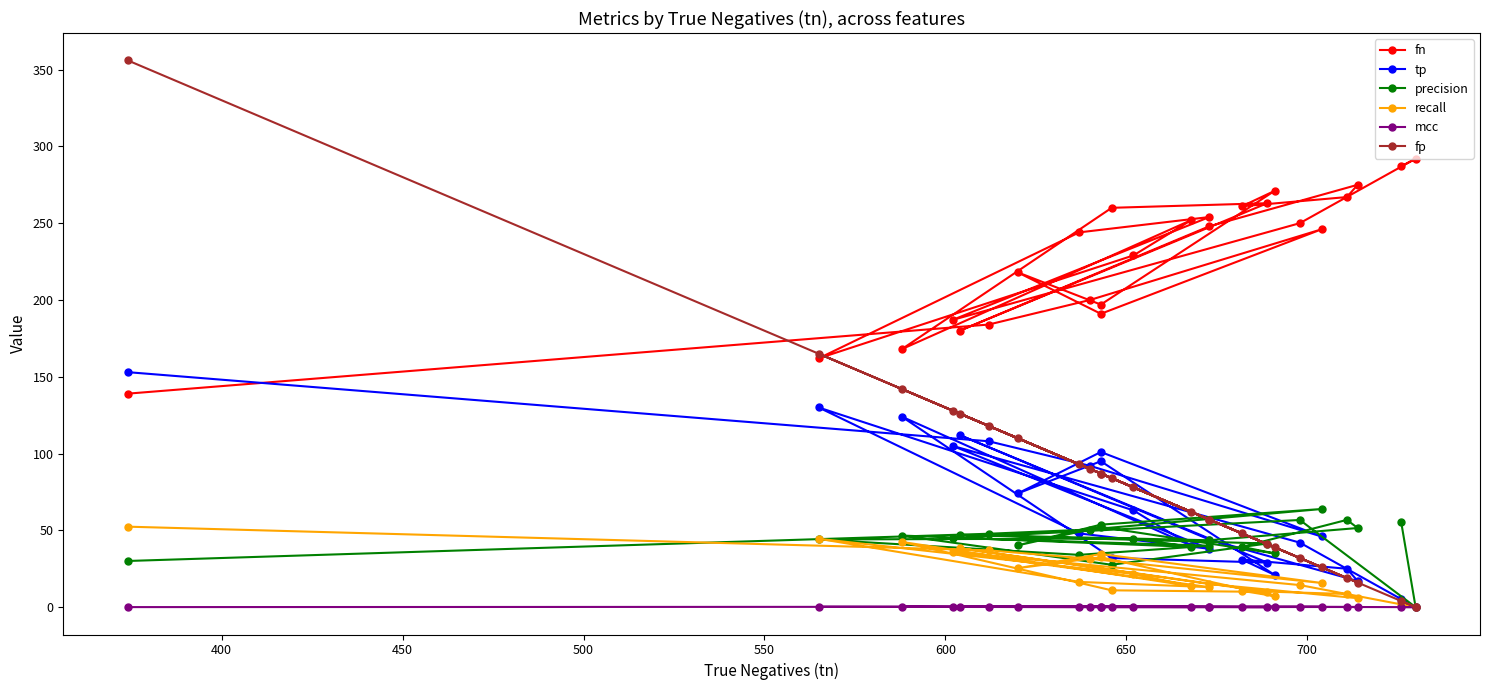

True or false: recall and mcc intersect in this chart.

False